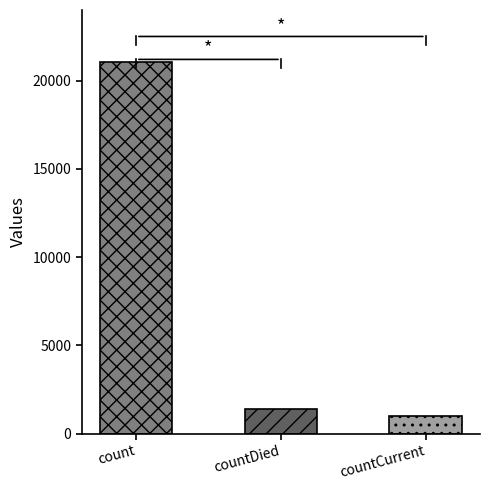

What is the change in value from count to countCurrent?

-20044